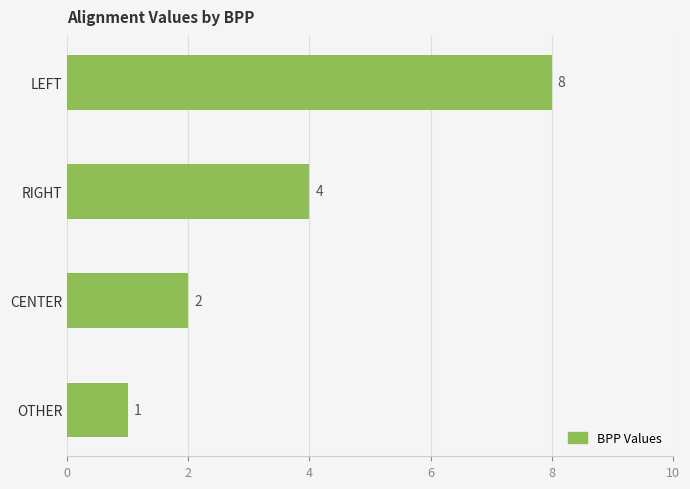

What is the value of the 4th bar from the top?

1